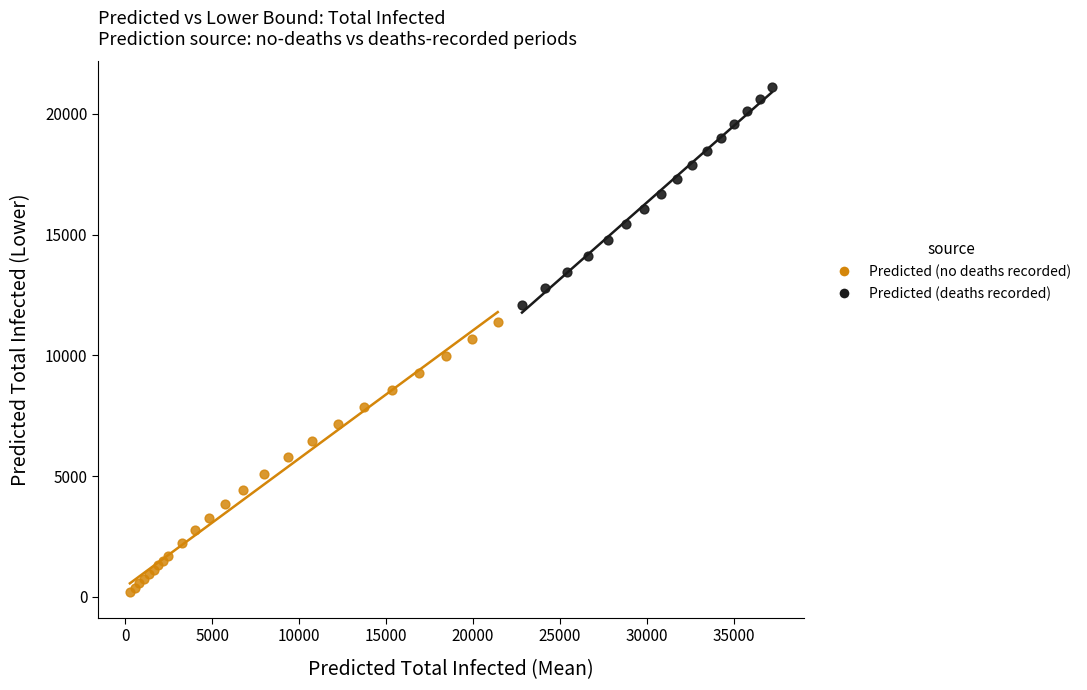

Which series contains the highest Y value?

Predicted (deaths recorded)